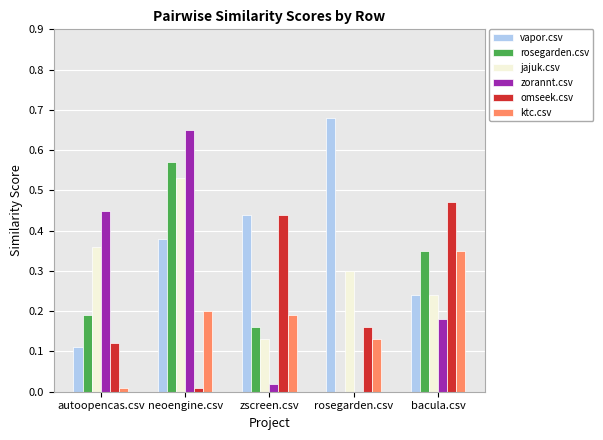

Which category has the highest value in the omseek.csv series?

bacula.csv